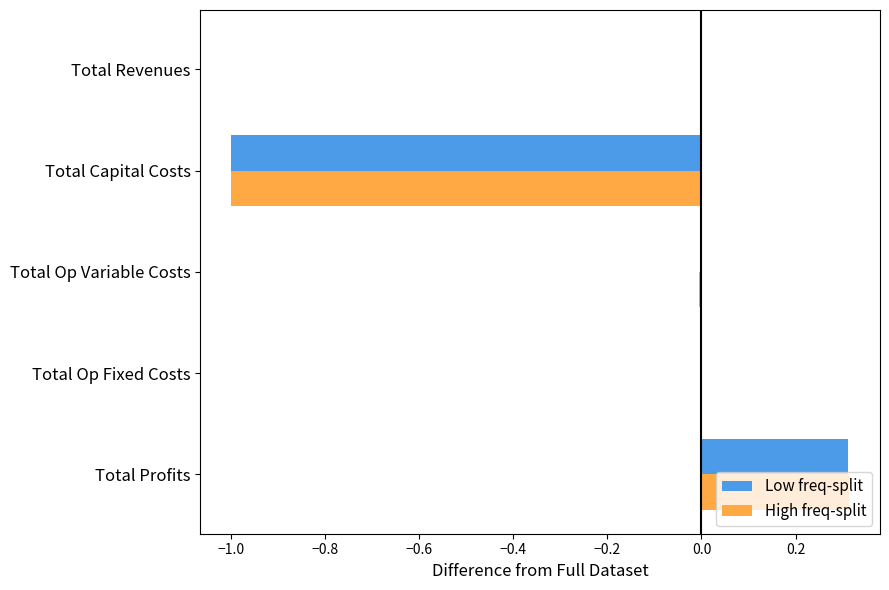

What is the sum of all High freq-split values?

-0.7